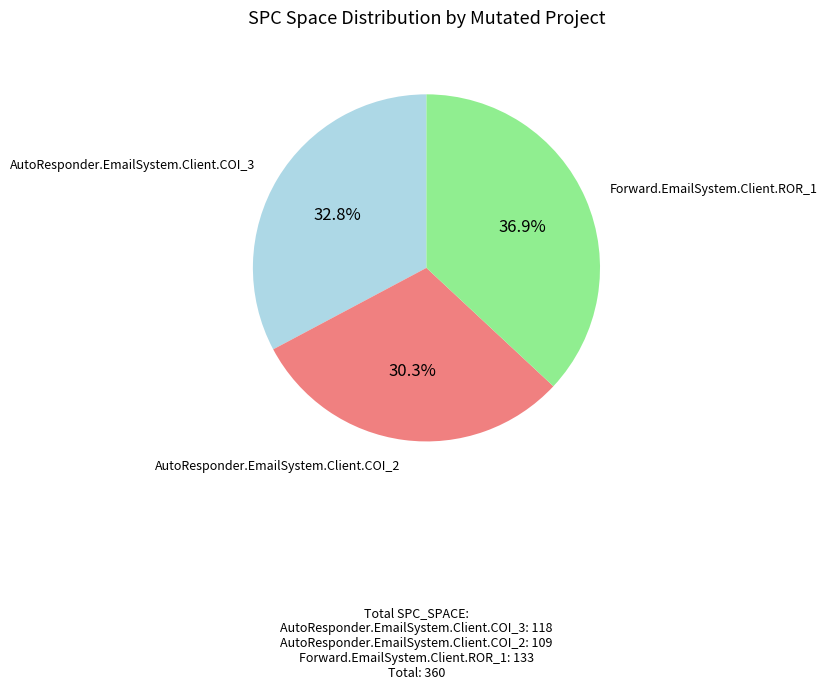

What percentage is the AutoResponder.EmailSystem.Client.COI_2 slice, to the nearest percent?

30%